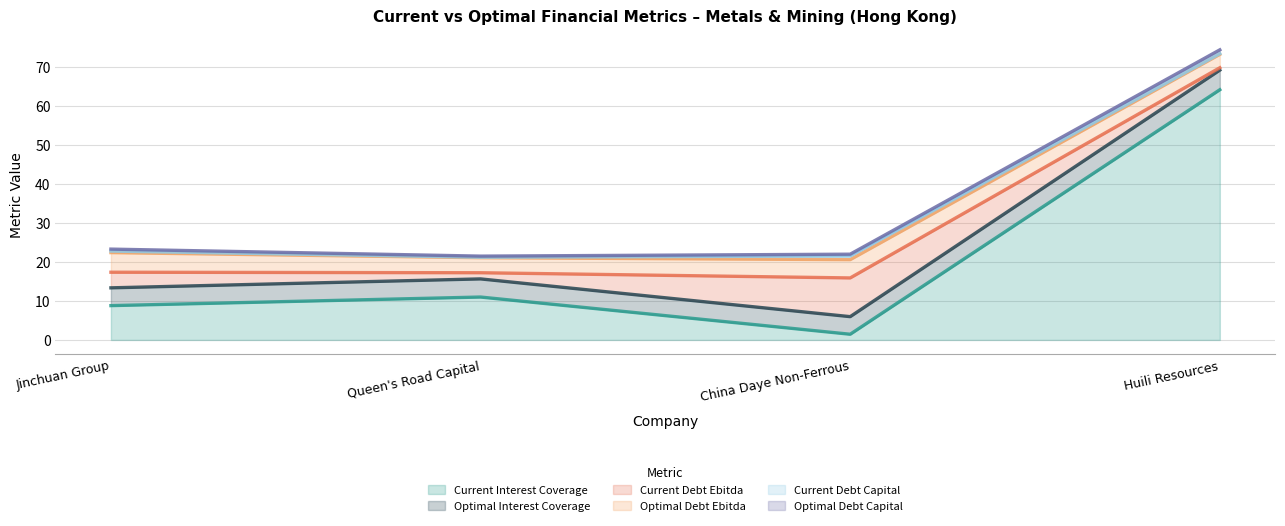

In optimal_debt_capital, how many points are lower than both neighbors (excluding endpoints)?

1